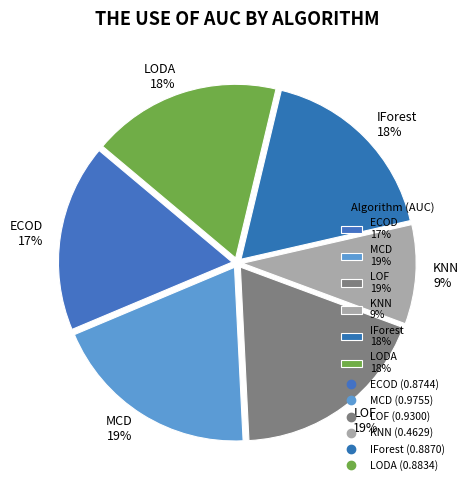

To the nearest percent, what is the difference between the largest and smallest slice percentages?

10%